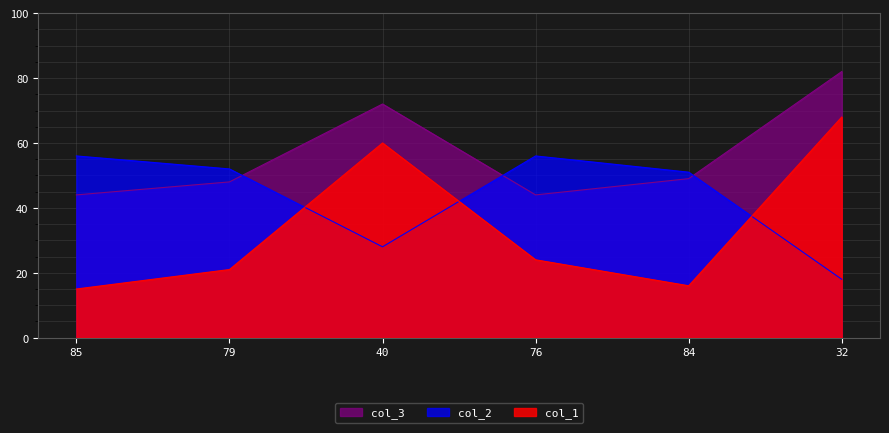

Is it true that col_1 equals 33 at 76?

False